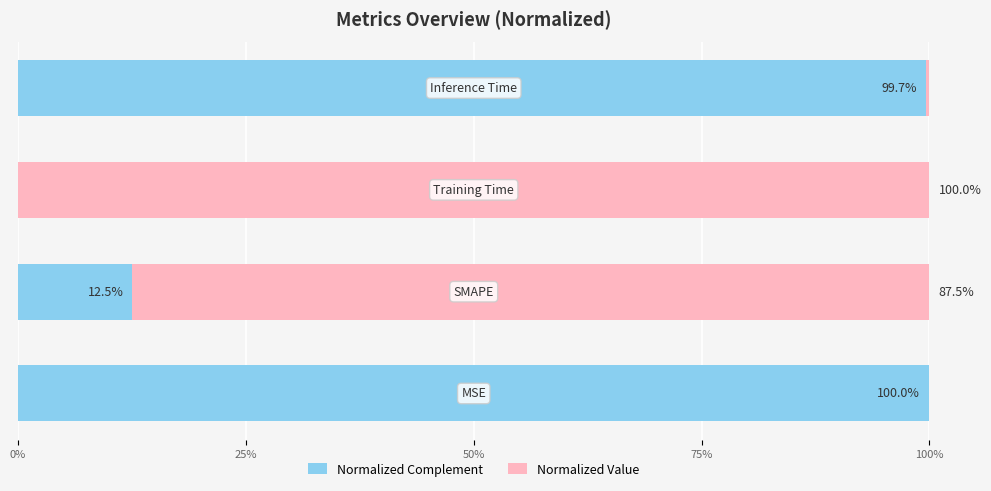

What is the highest value of the Normalized Complement series?

100.0